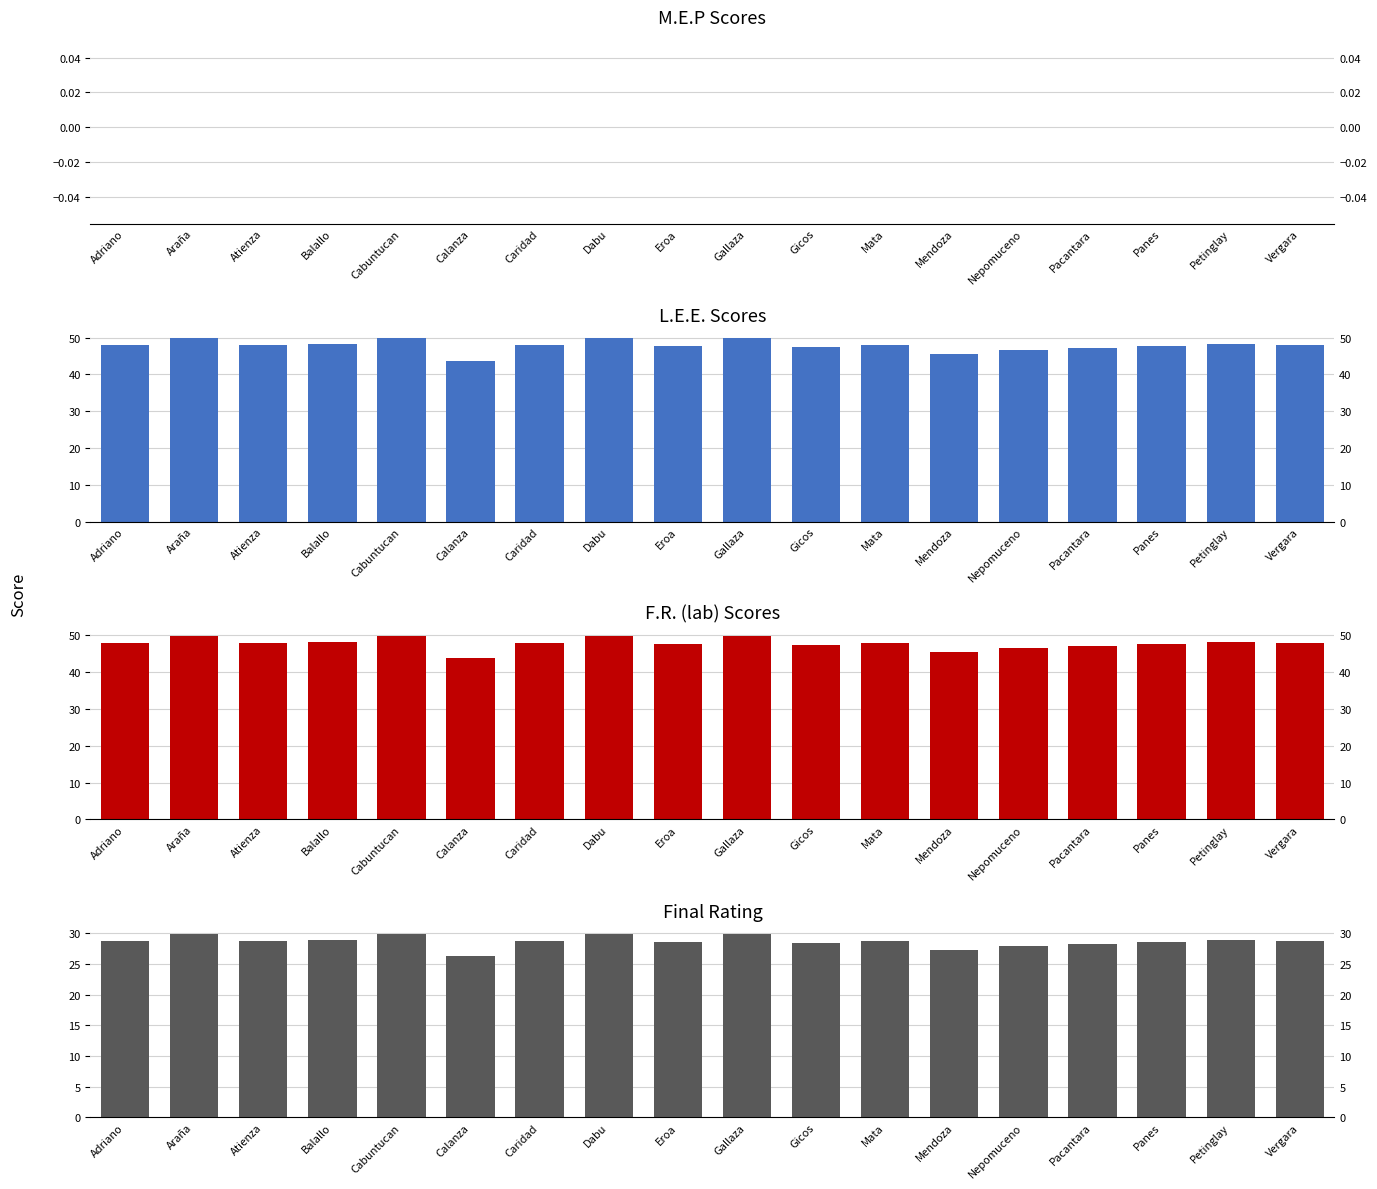

Read the L.E.E. value at Gallaza.

49.8